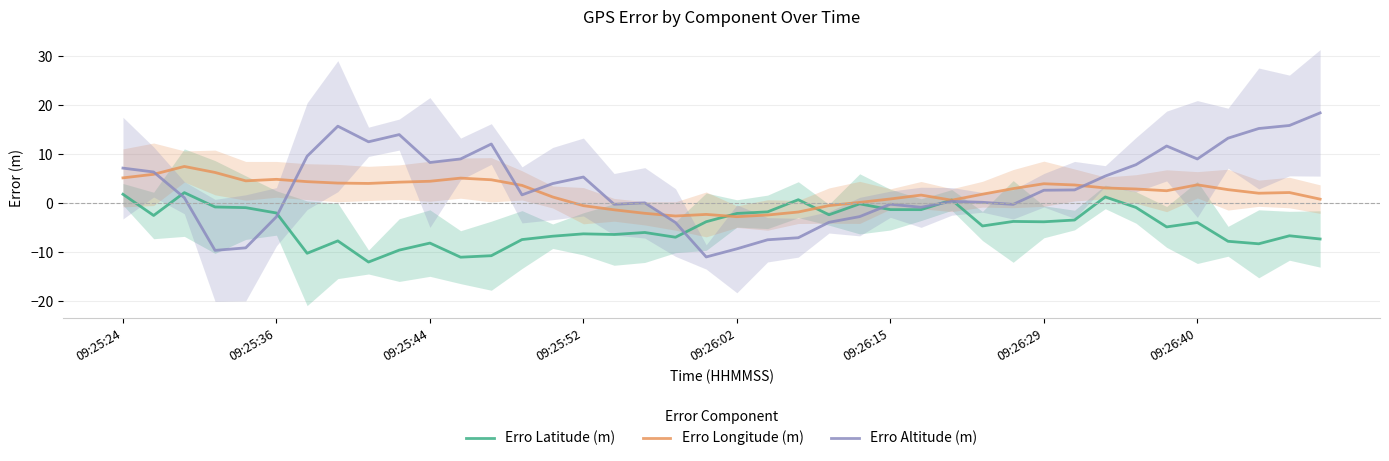

Where is Erro Longitude (m) nearest to the value 2?

37